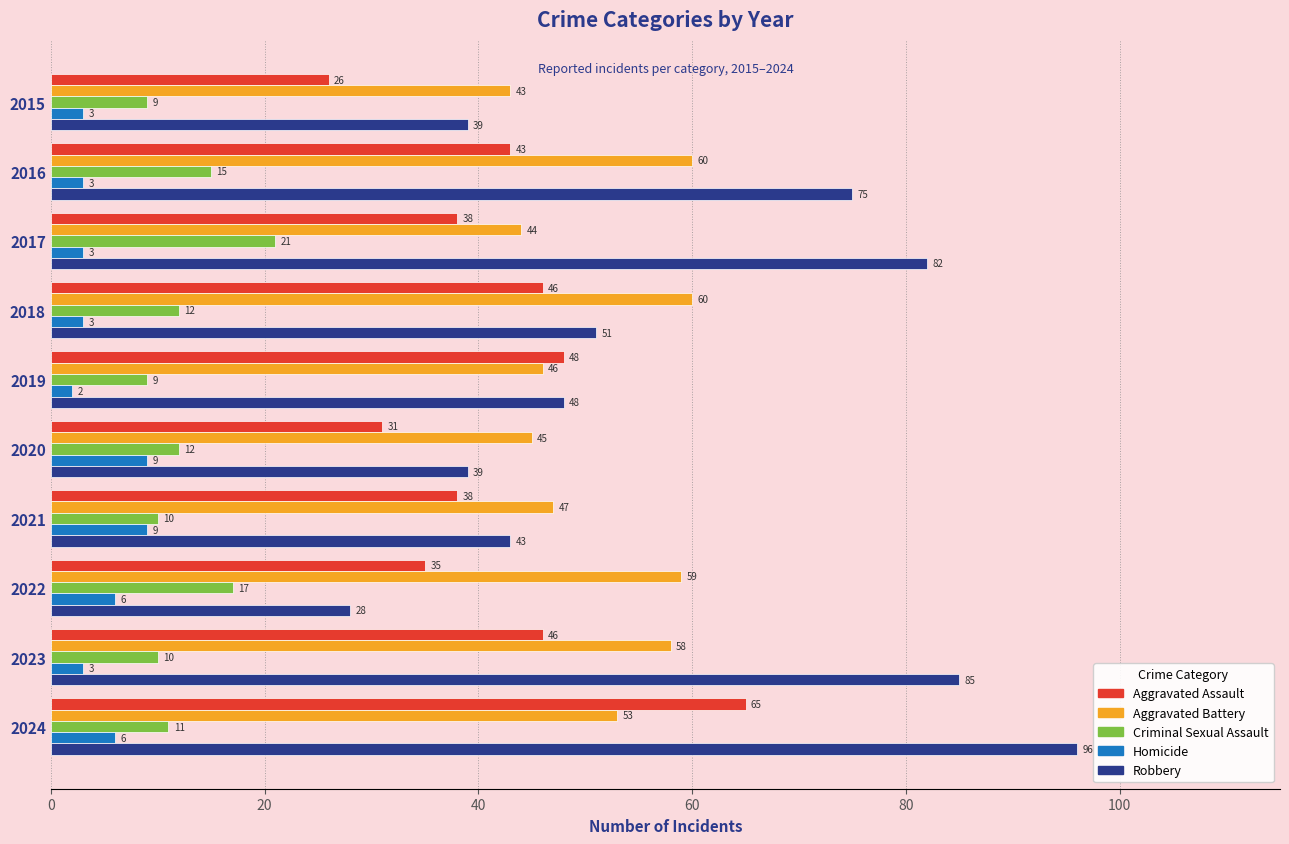

True or false: Criminal Sexual Assault has a value of 5 at 2015.

False